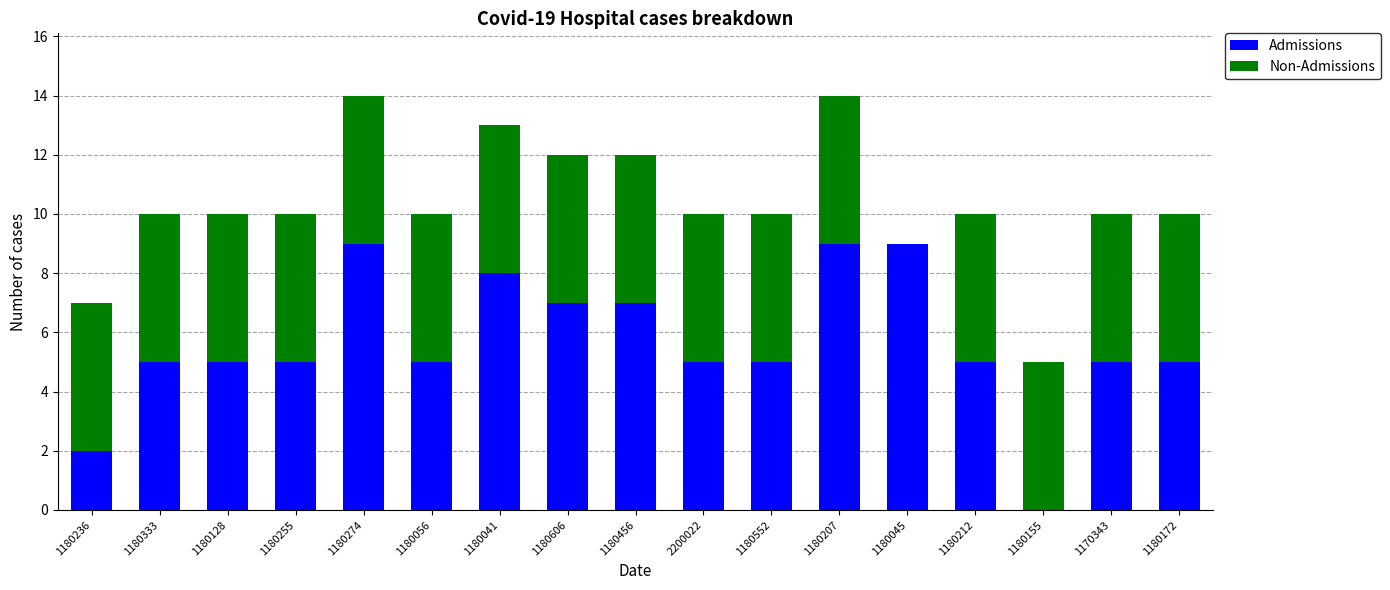

What is the total value across all series at 1180274?

14